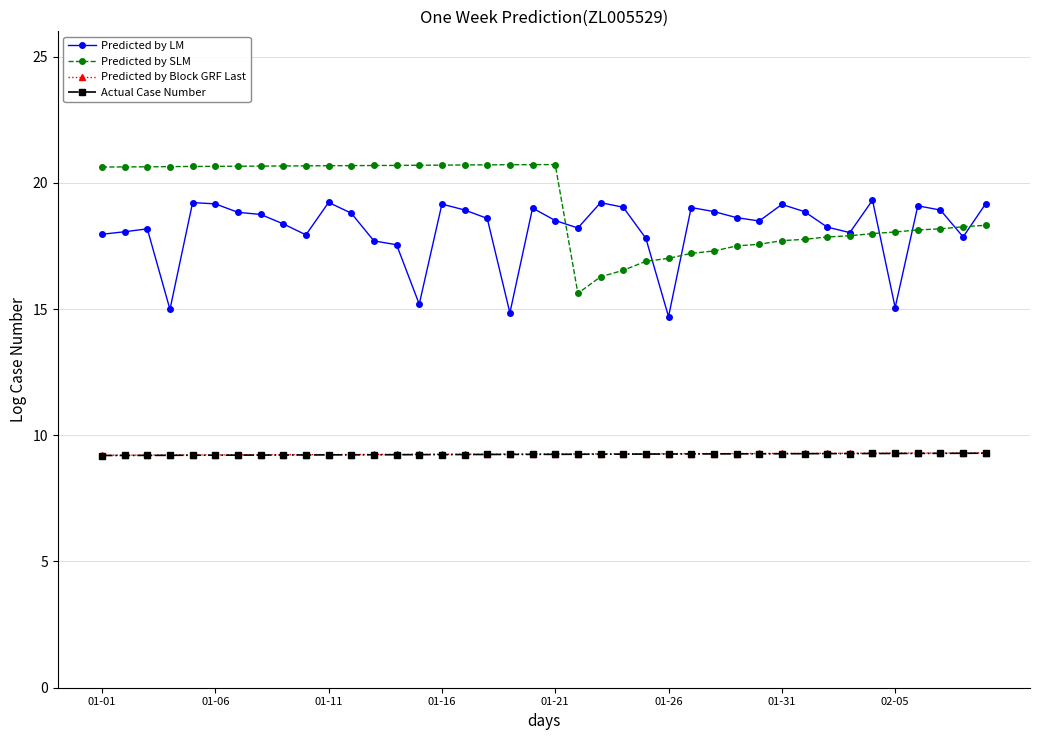

True or false: Predicted by SLM and Actual Case Number intersect in this chart.

False